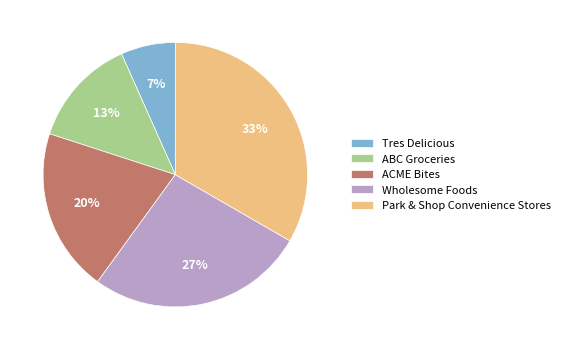

The ABC Groceries slice represents 13% of the pie. True or false?

True